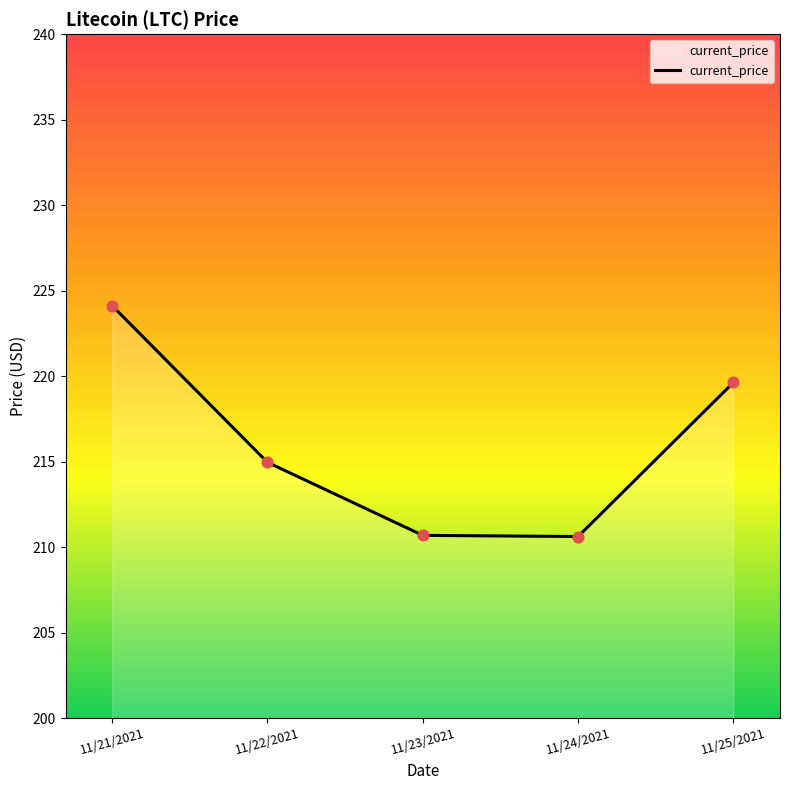

What is the change in value from 11/23/2021 to 11/24/2021?

-0.1